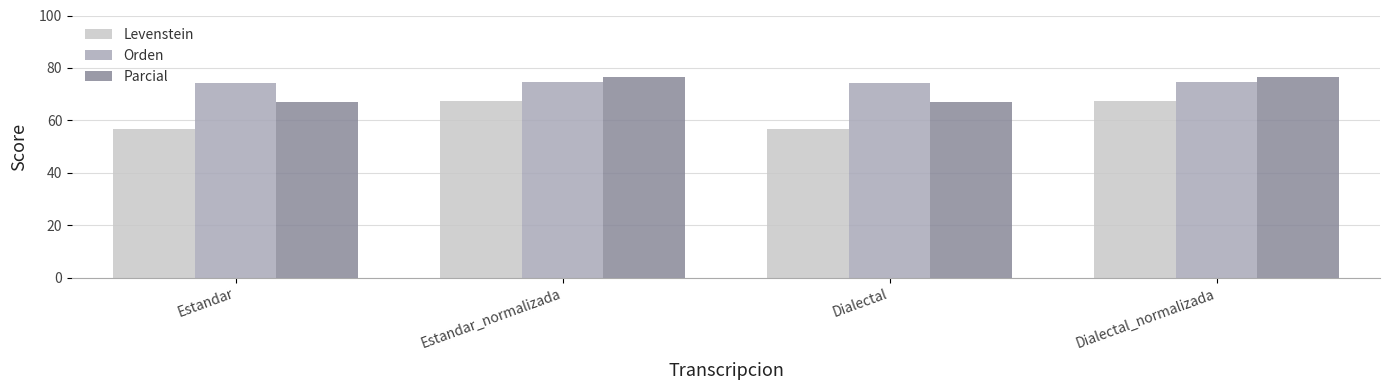

At how many categories does at least one series exceed 72?

4